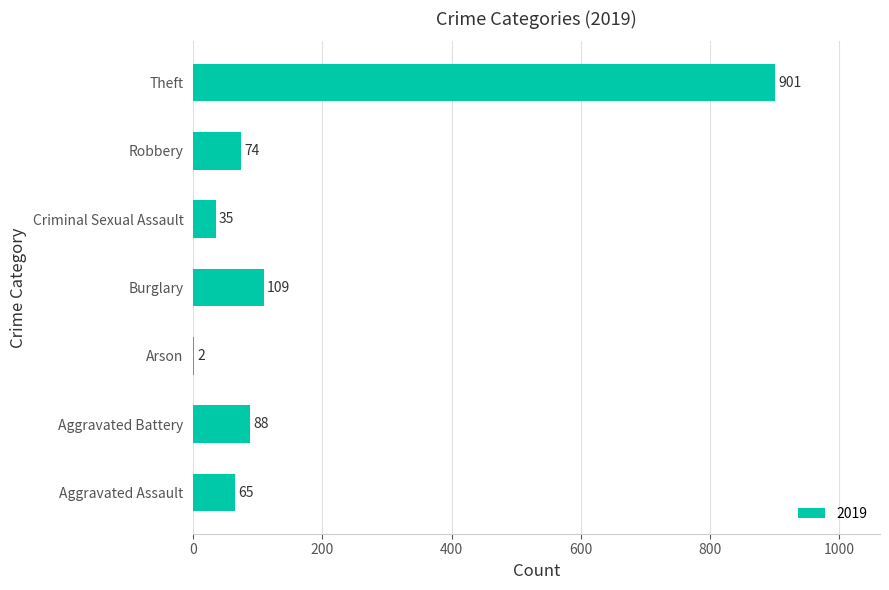

Which has a higher value, Criminal Sexual Assault or Arson?

Criminal Sexual Assault